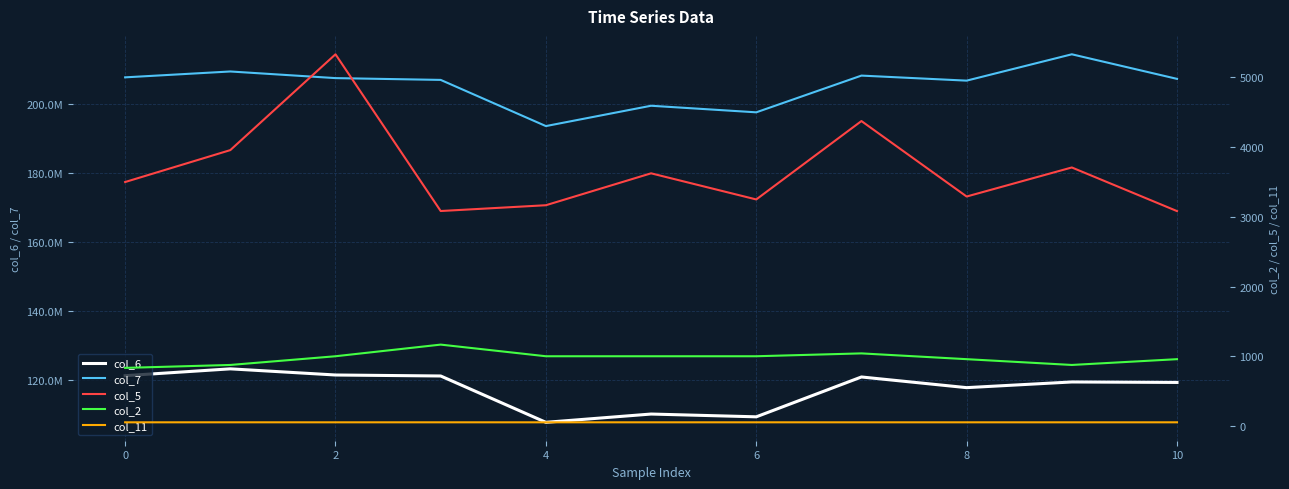

The value of col_11 at 0 is 81.8. True or false?

False